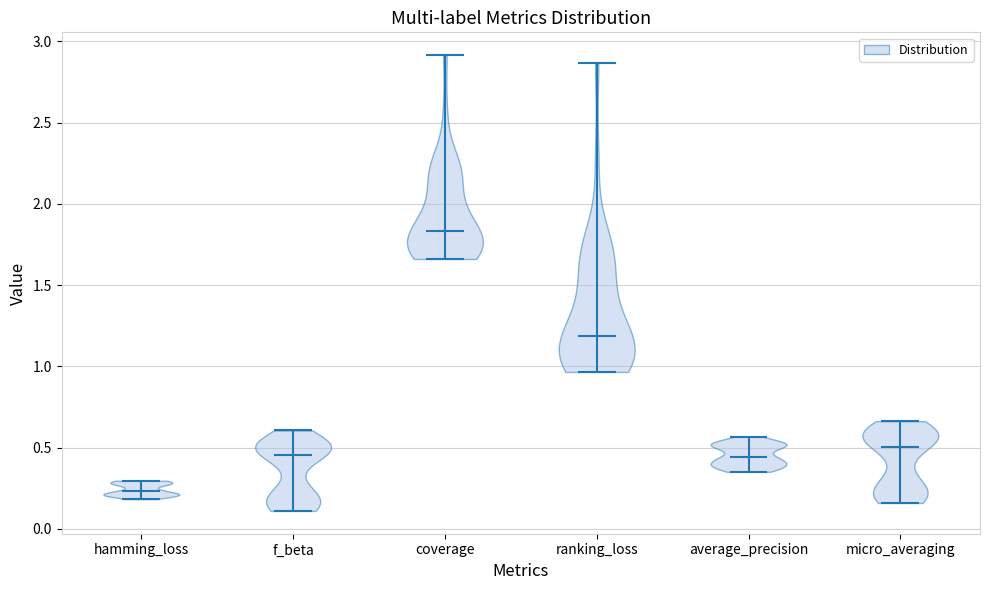

Where does the median line of the violin for average_precision sit on the y-axis? The values are not printed on the chart, so give them approximately, as read against the axis.

0.45